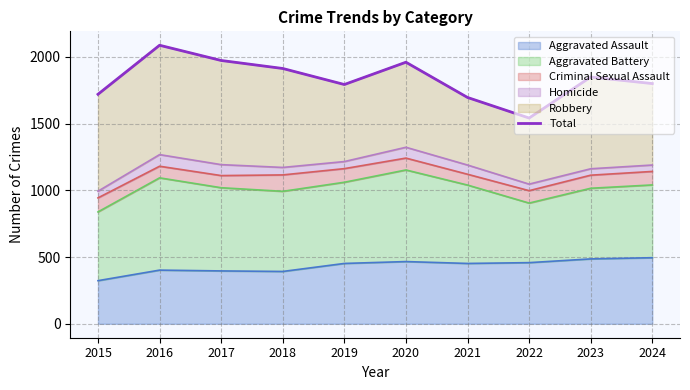

At which label does Aggravated Assault reach its minimum?

2015